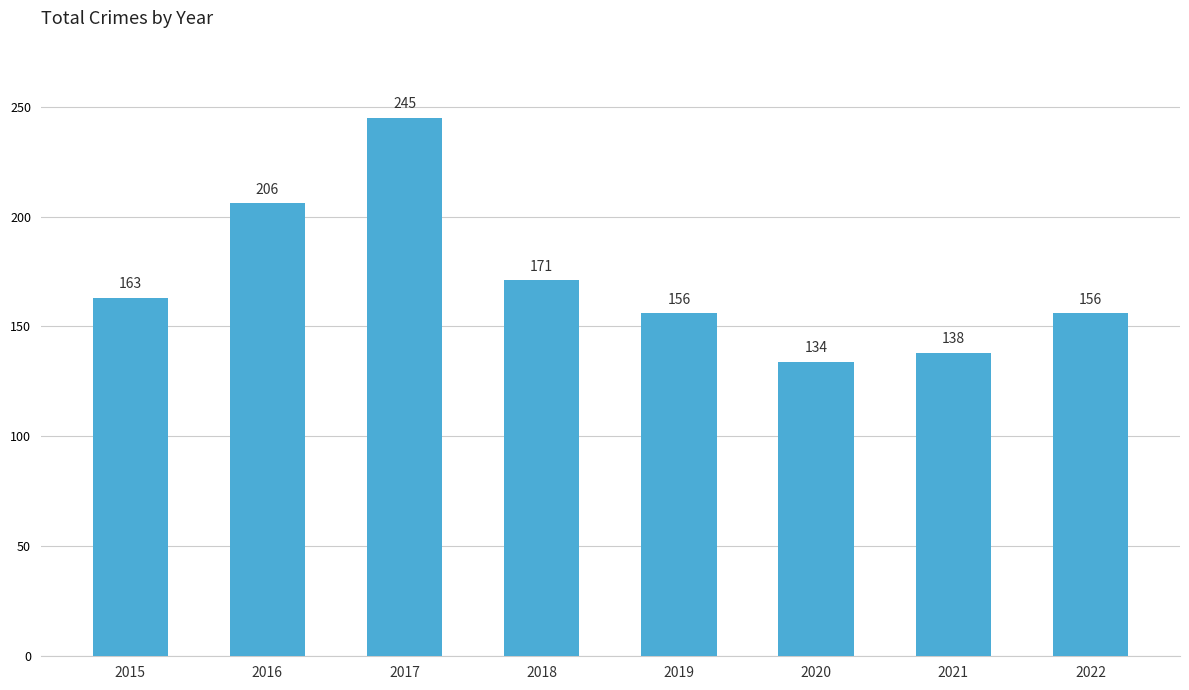

What value does the data have at 2020, to the nearest 50?

150